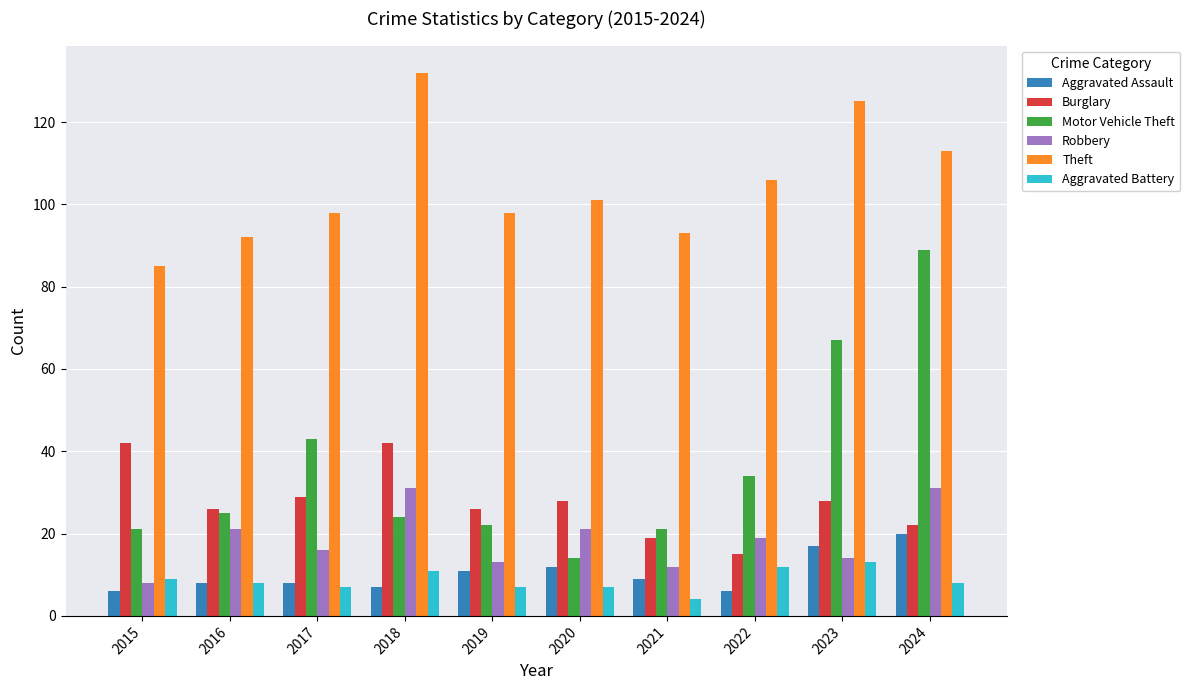

What are all the series names shown in the legend?

Aggravated Assault, Burglary, Motor Vehicle Theft, Robbery, Theft, Aggravated Battery